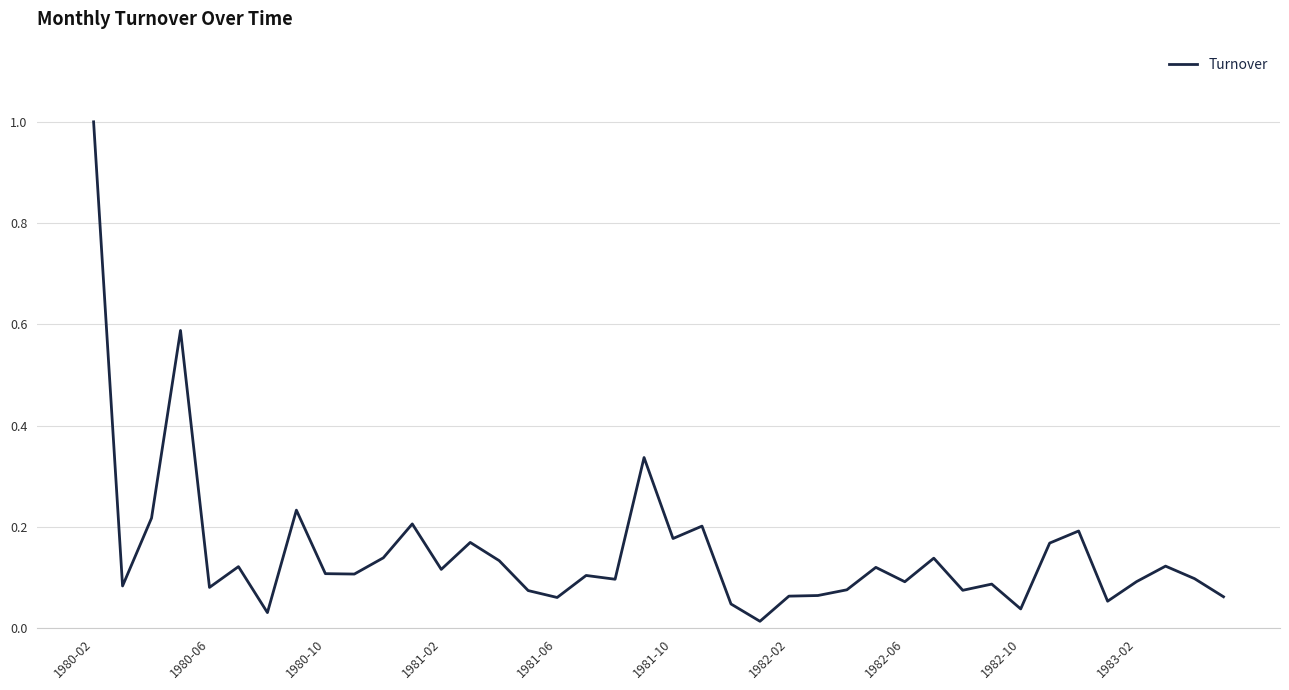

What is the difference between the maximum and minimum values?

1.0